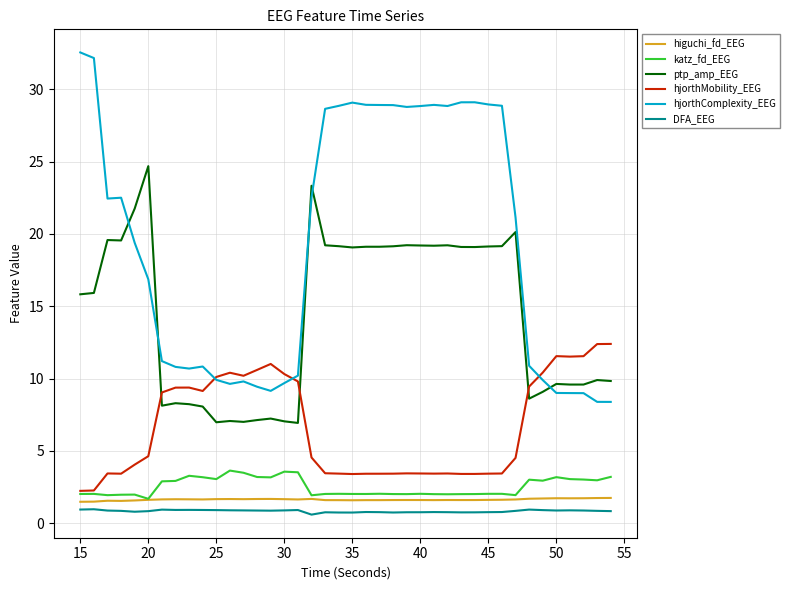

Does the chart have visible grid lines?

Yes